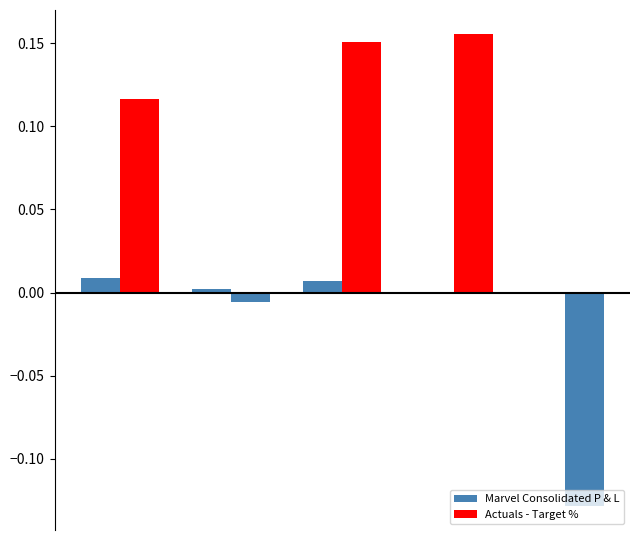

Does the chart contain stacked bars?

No